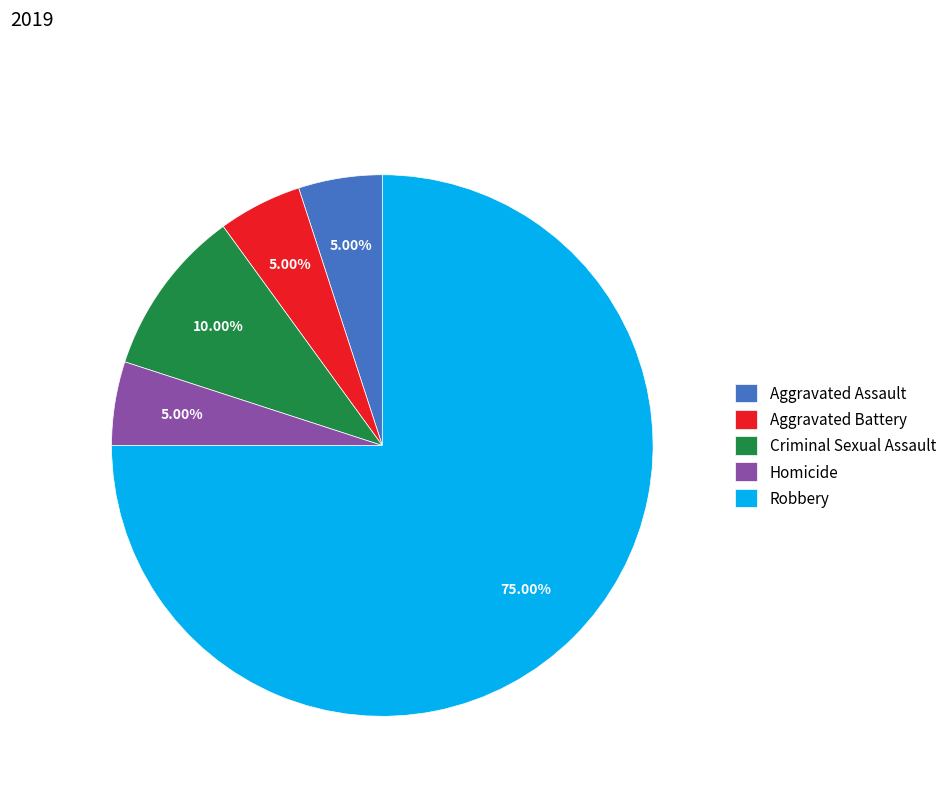

How many segments does this pie chart have?

5